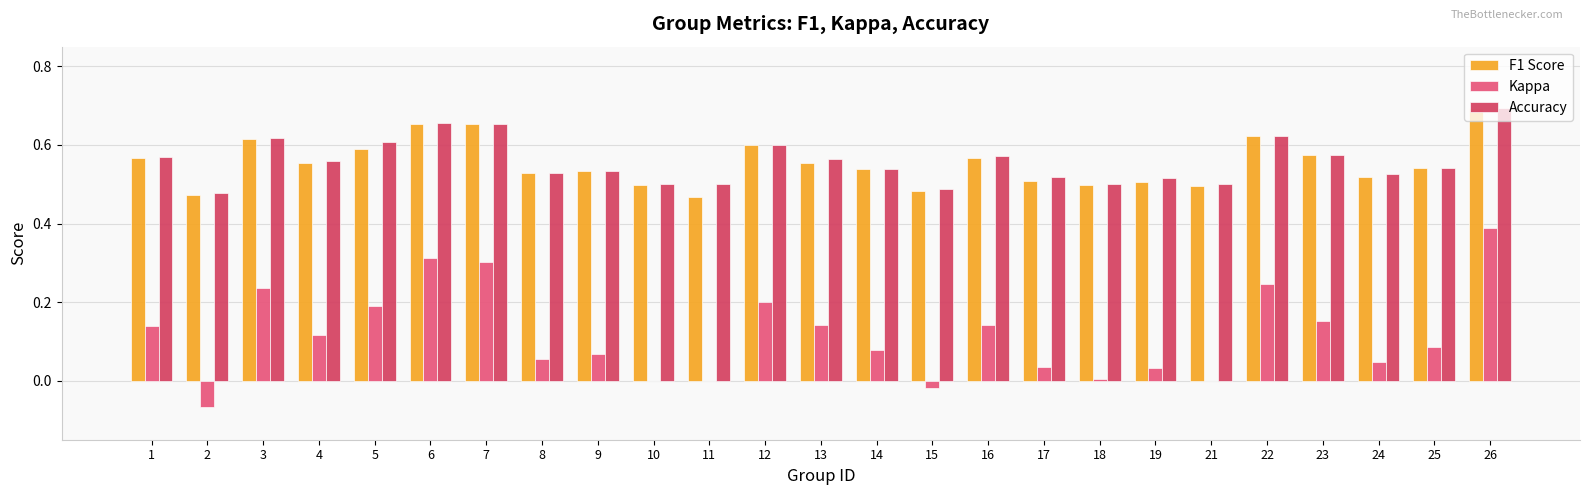

How many data points does each series have?

25